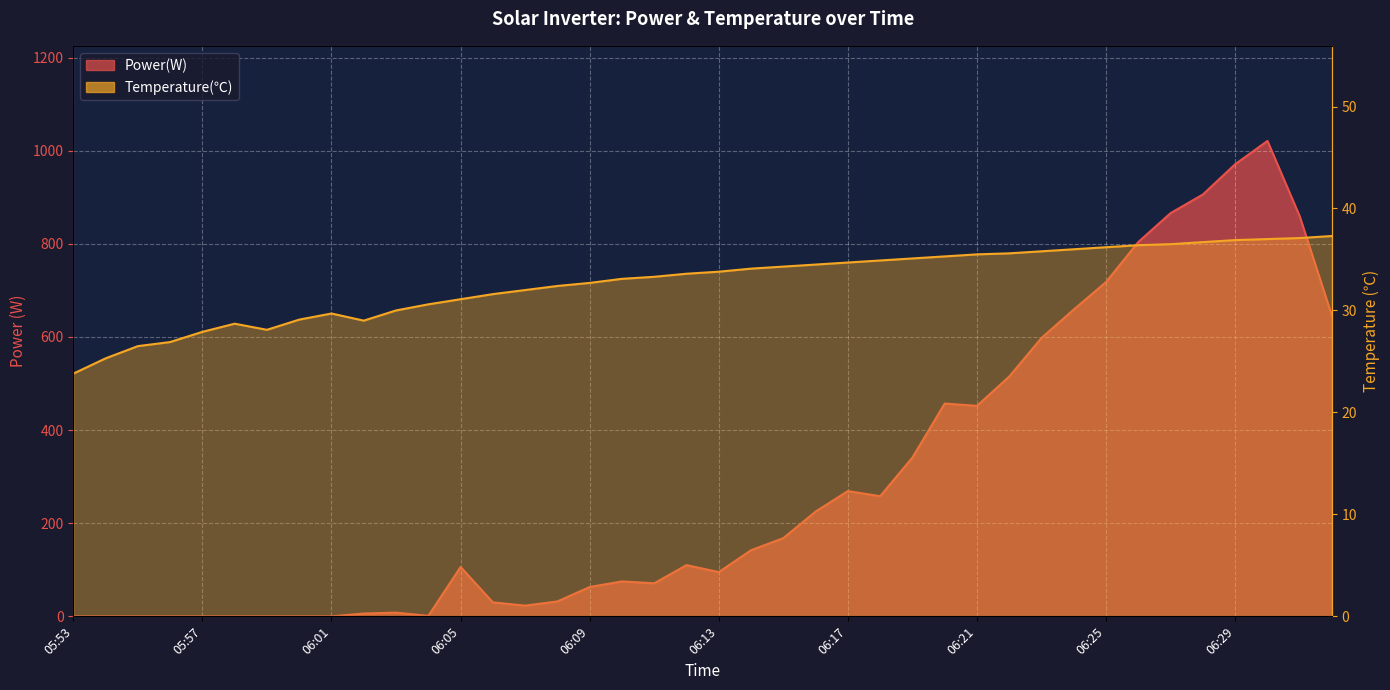

True or false: Temperature(℃) has a value of 45.8 at 06:05.

False